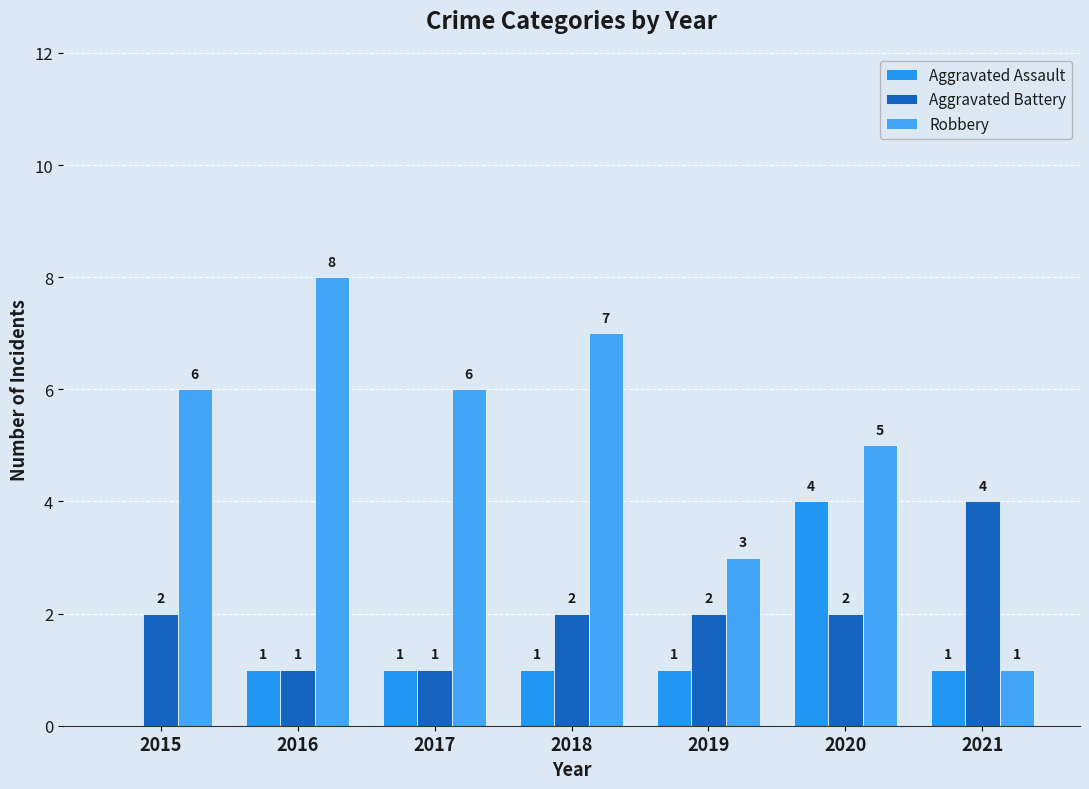

Reading left to right, extract all data points from this chart.

Aggravated Assault: 2015=0	2016=1	2017=1	2018=1	2019=1	2020=4	2021=1
Aggravated Battery: 2015=2	2016=1	2017=1	2018=2	2019=2	2020=2	2021=4
Robbery: 2015=6	2016=8	2017=6	2018=7	2019=3	2020=5	2021=1